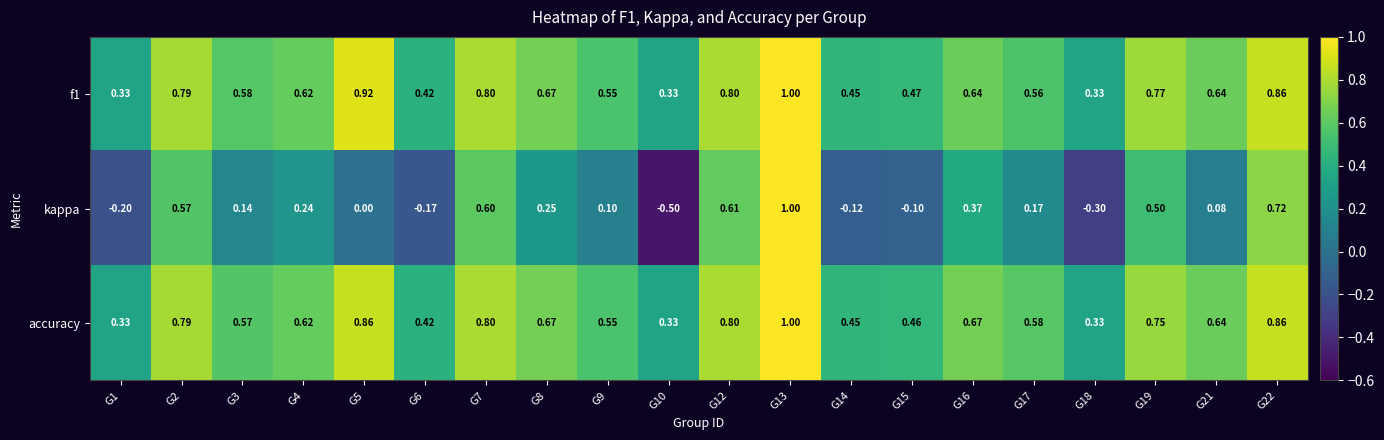

Which series has the largest range (max minus min)?

kappa